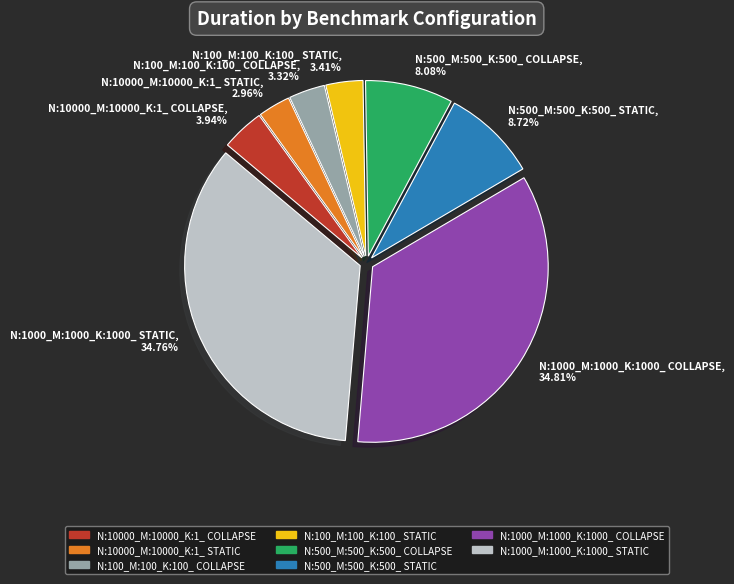

Is the sum of N:500_M:500_K:500_ STATIC and N:10000_M:10000_K:1_ COLLAPSE greater than half?

No